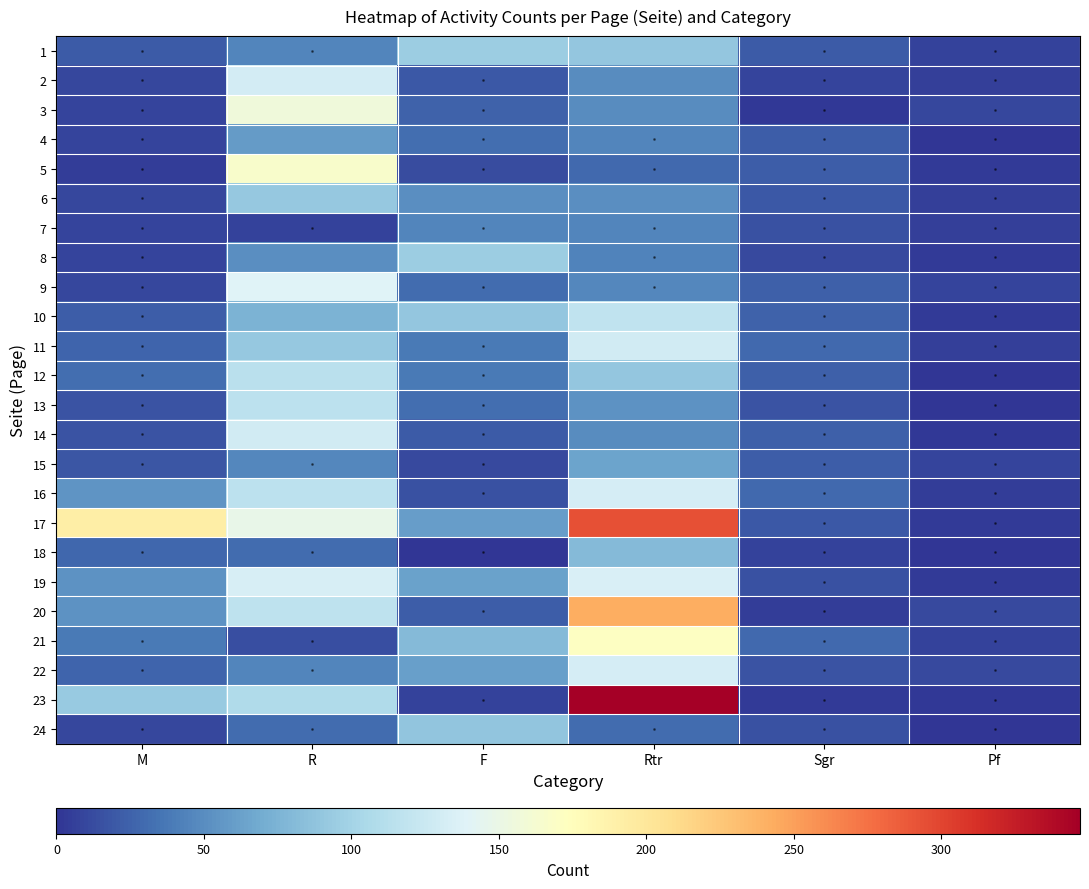

What is the difference between the highest and lowest values at Sgr?

27